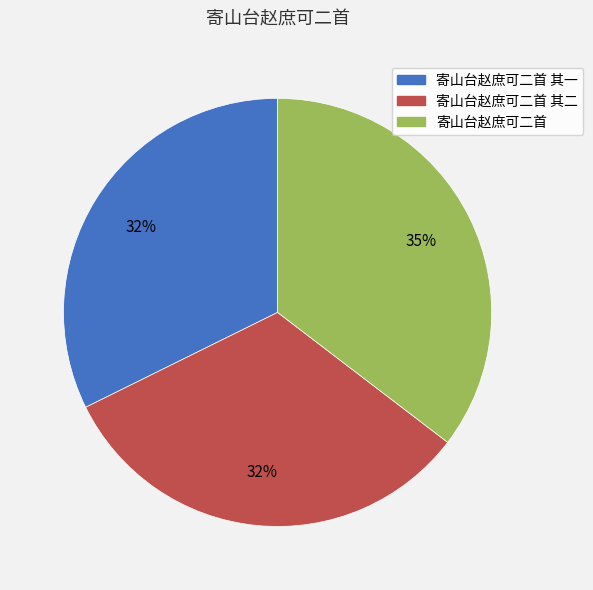

What is the largest slice in the pie chart?

寄山台赵庶可二首